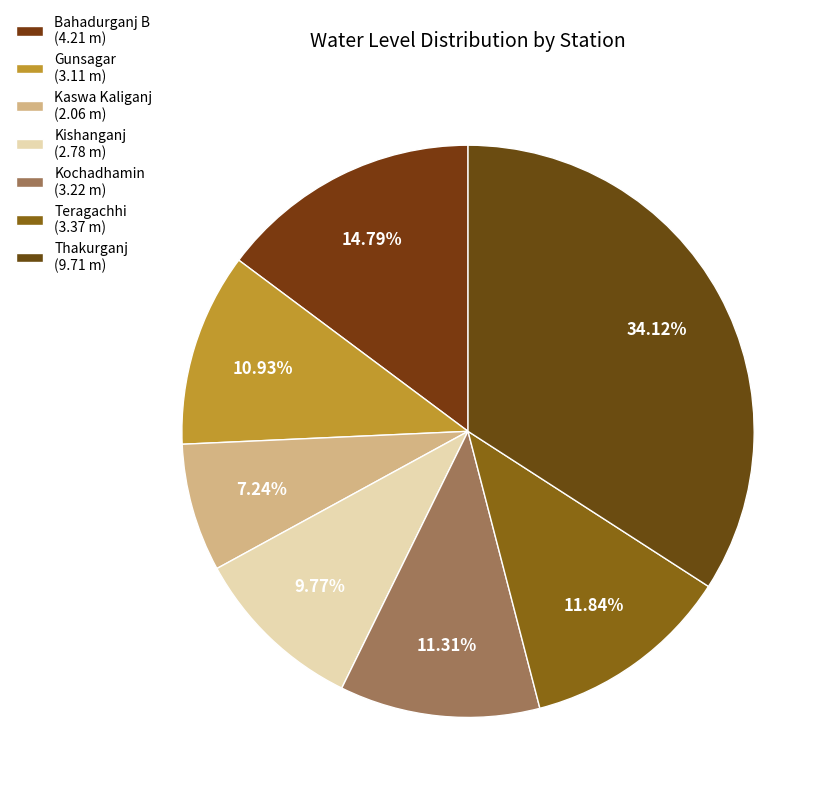

How much of the chart is everything except Kochadhamin?

88.7%